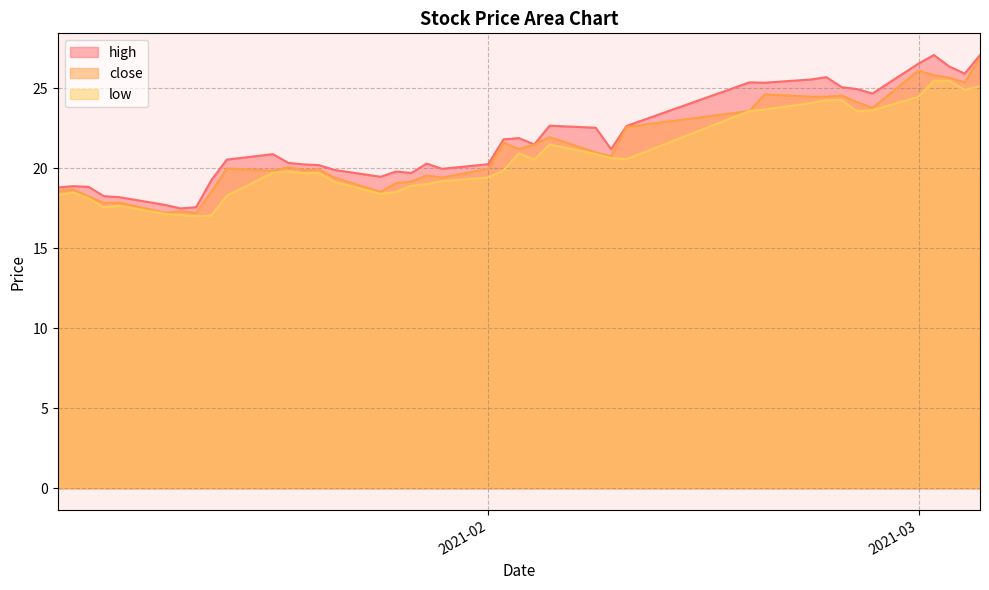

In high, how many points are lower than both neighbors (excluding endpoints)?

9